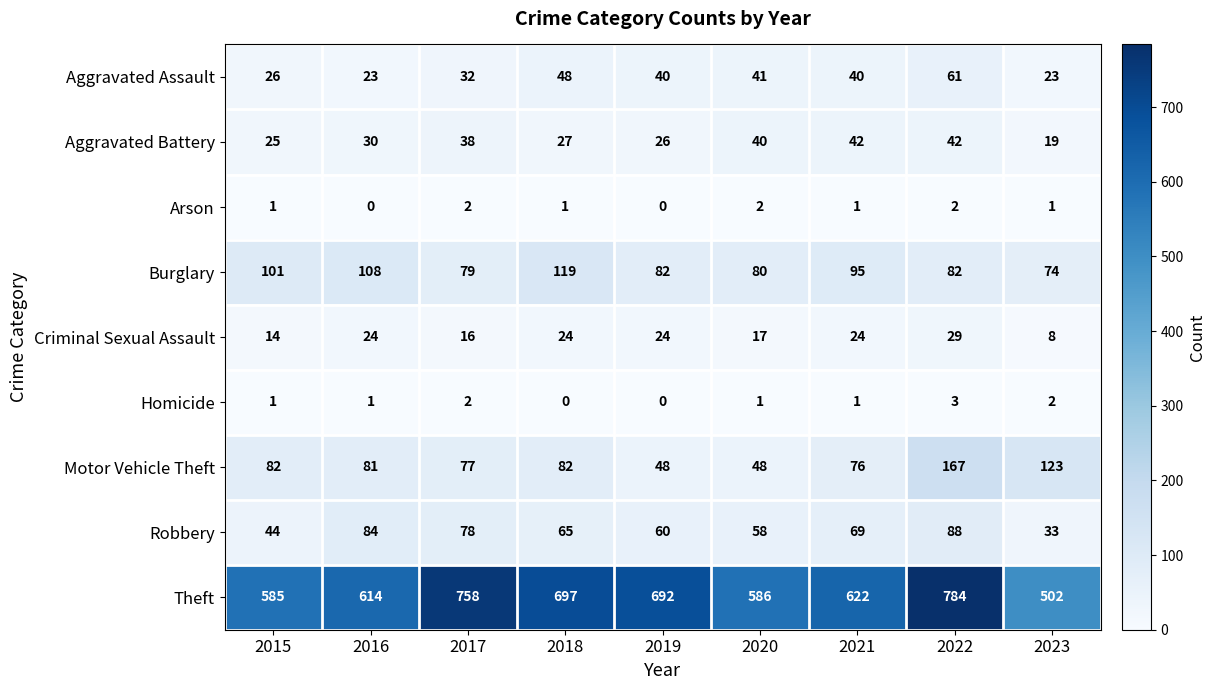

How many series are shown in this chart?

9